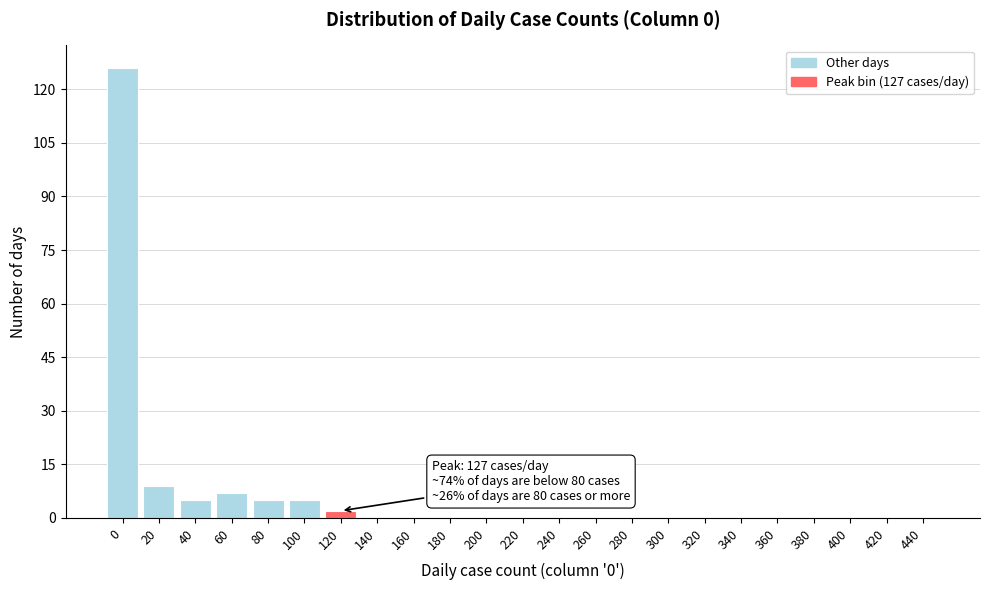

Reading left to right, what are all the values shown in this chart?

0=126	20=9	40=5	60=7	80=5	100=5	120=2	140=0	160=0	180=0	200=0	220=0	240=0	260=0	280=0	300=0	320=0	340=0	360=0	380=0	400=0	420=0	440=0